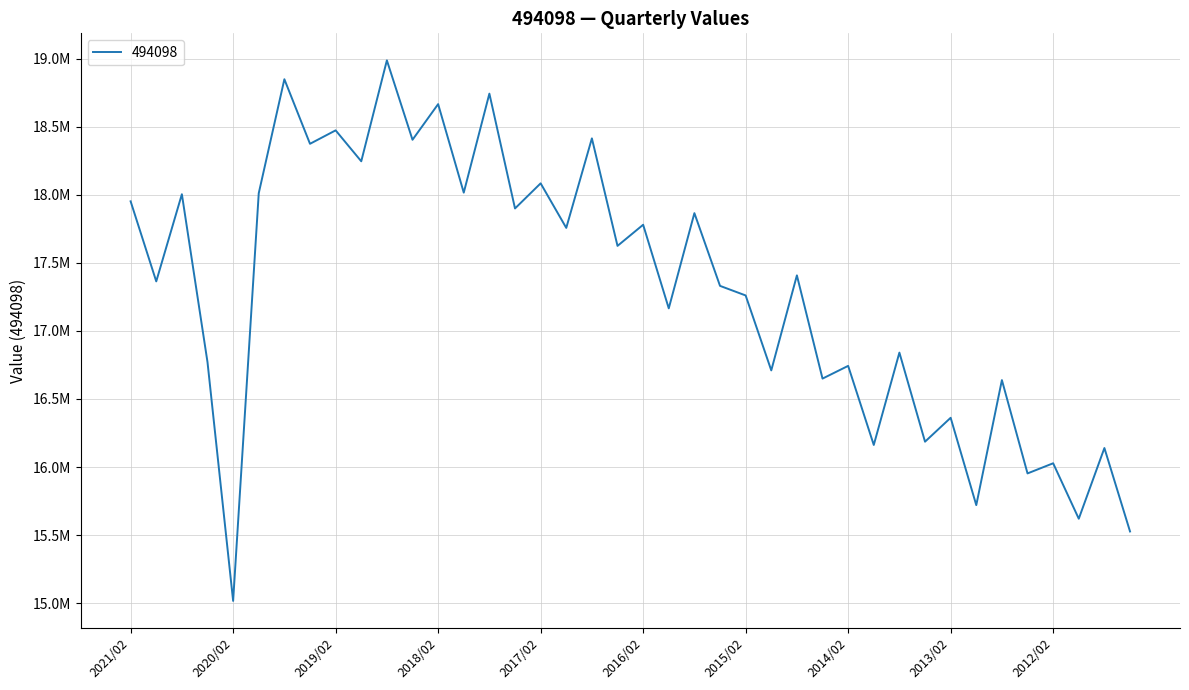

Does the chart display data point markers on the line(s)?

No